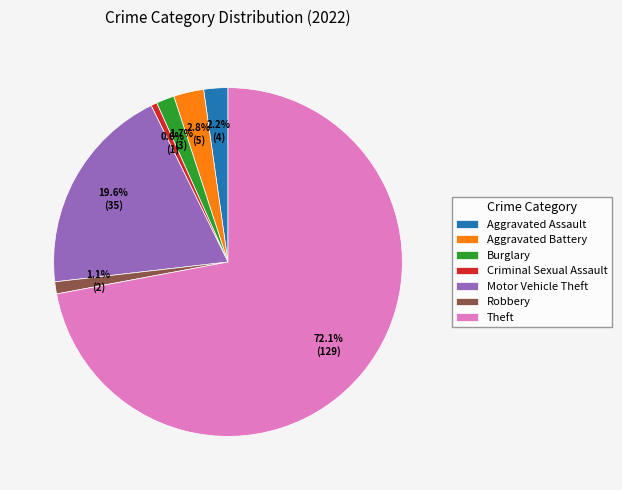

Count the number of slices in the pie.

7